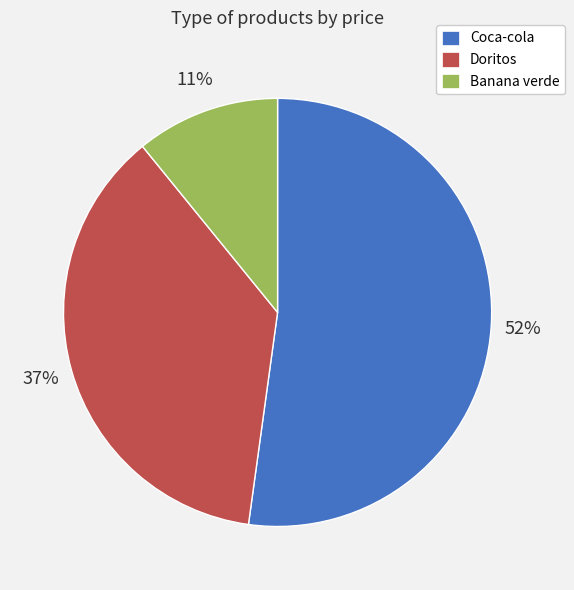

What percentage is the Banana verde slice, to the nearest percent?

11%